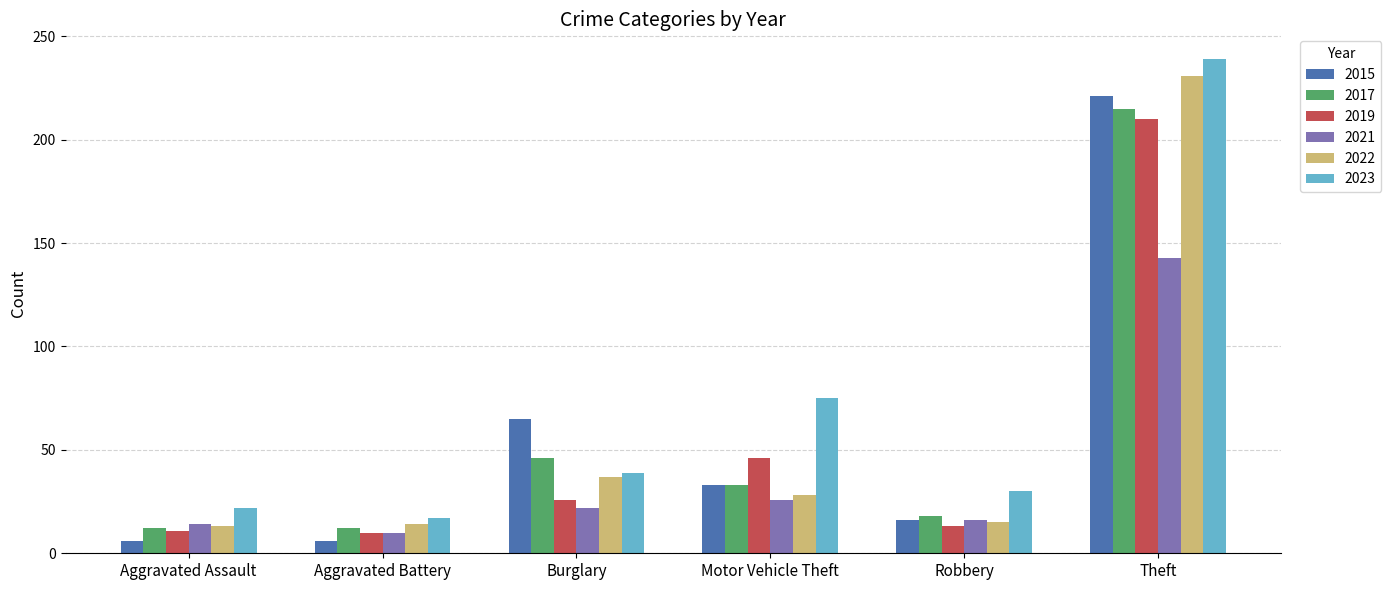

True or false: 2022 has a value of 14 at Aggravated Battery.

True